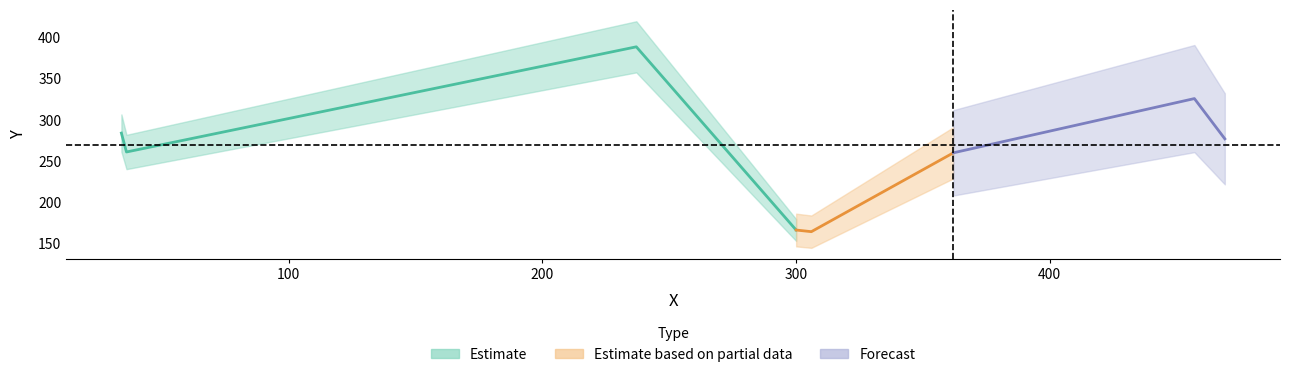

Reading left to right, list all the values displayed in this chart.

164	166	260	261	277	284	326	389